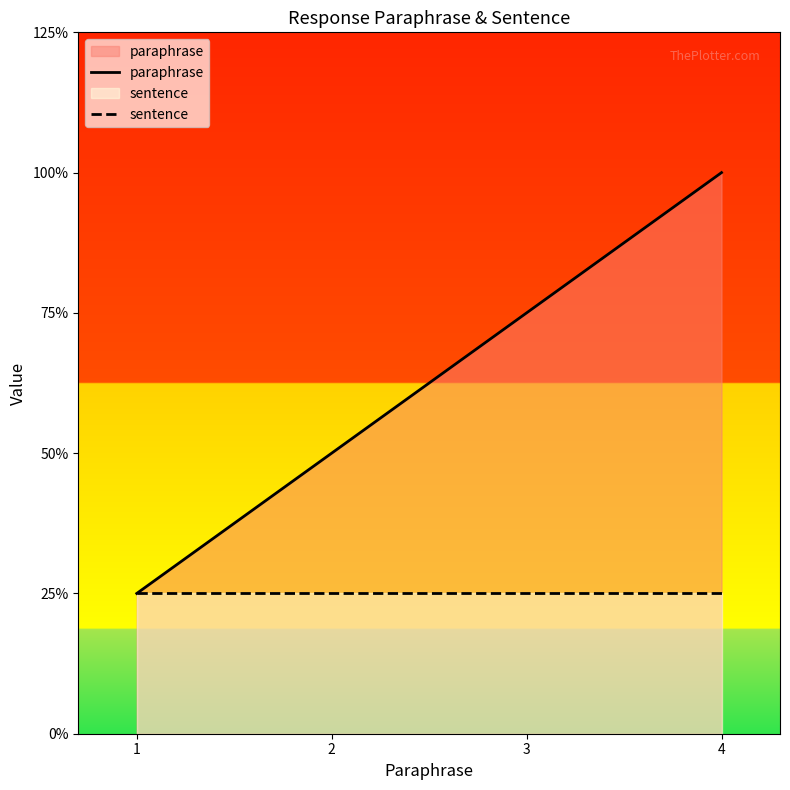

Is it true that paraphrase equals 4 at 4?

True